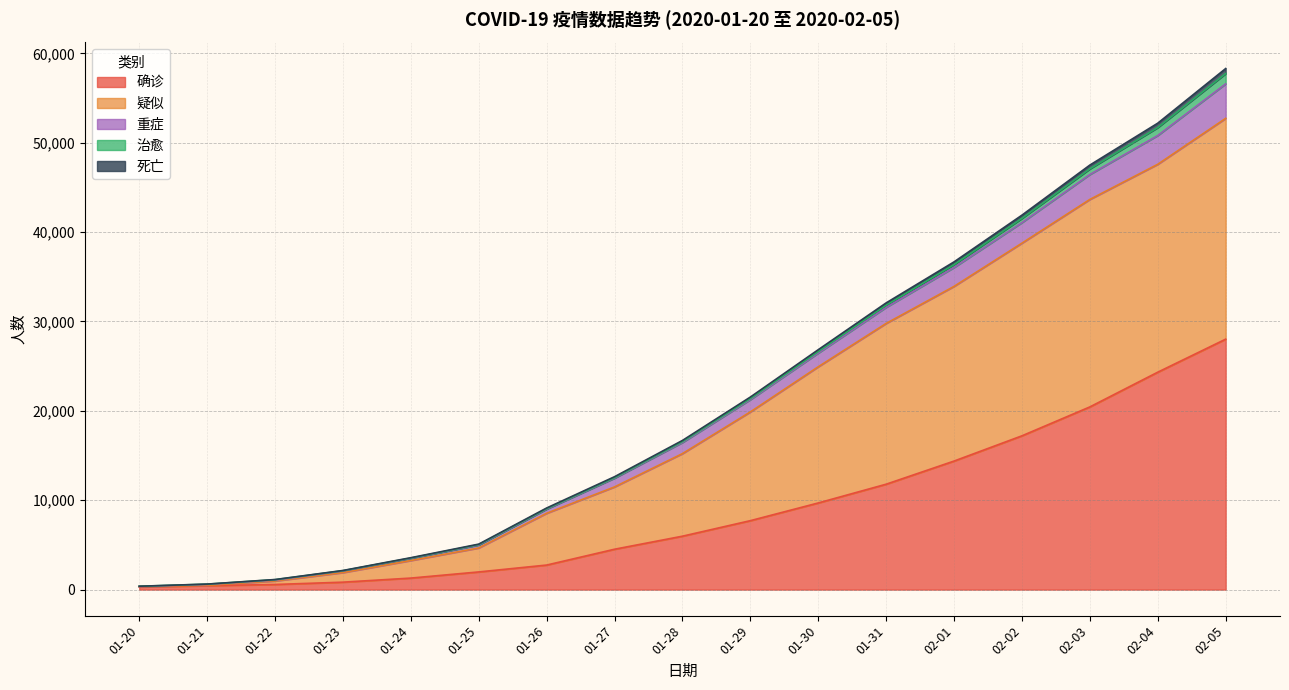

Which category has the highest value across all series?

02-05